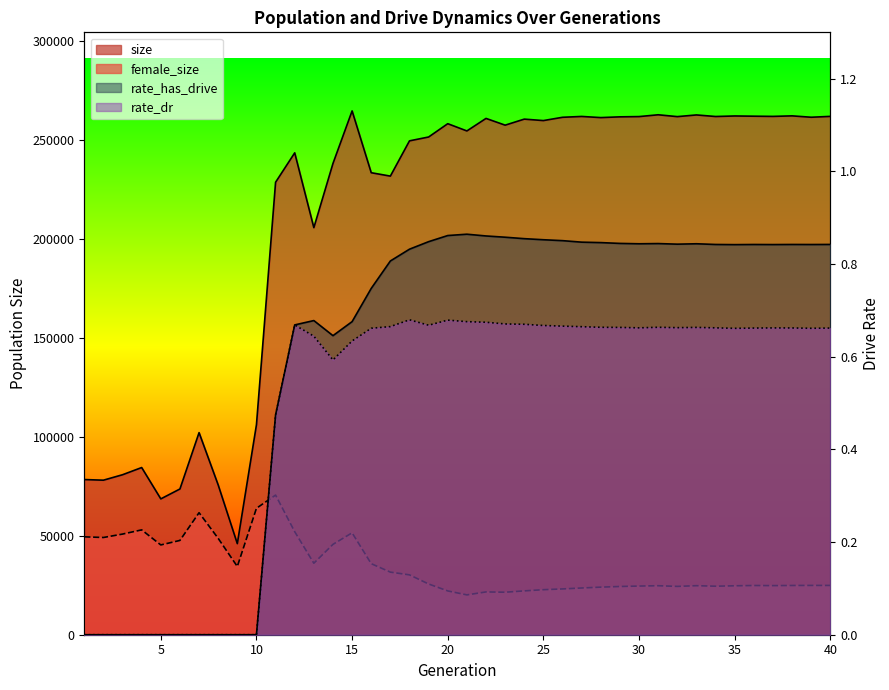

Is it true that rate_has_drive equals 0.7 at 12?

True